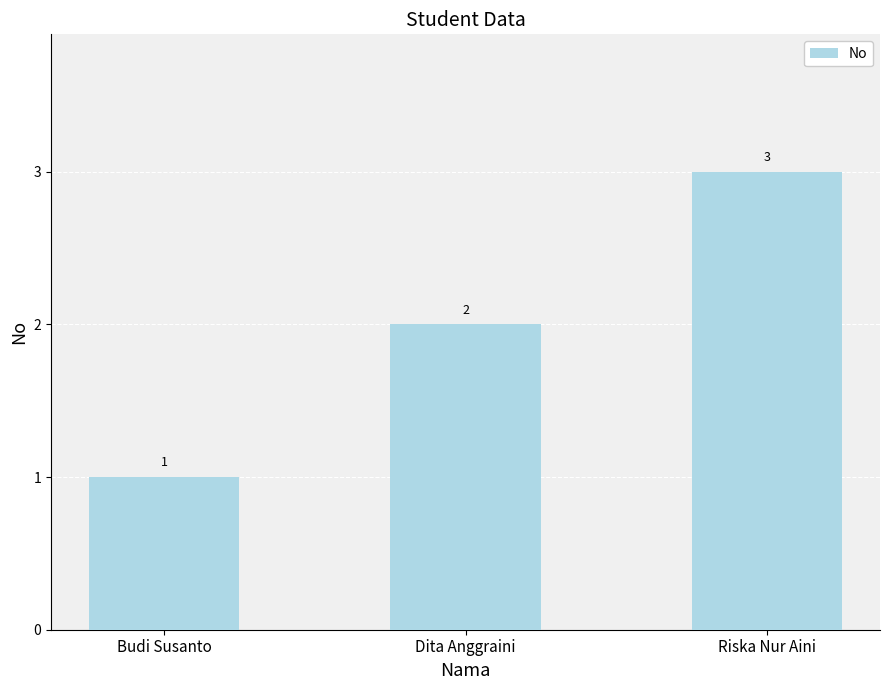

Reading left to right, list all the values displayed in this chart.

1	2	3